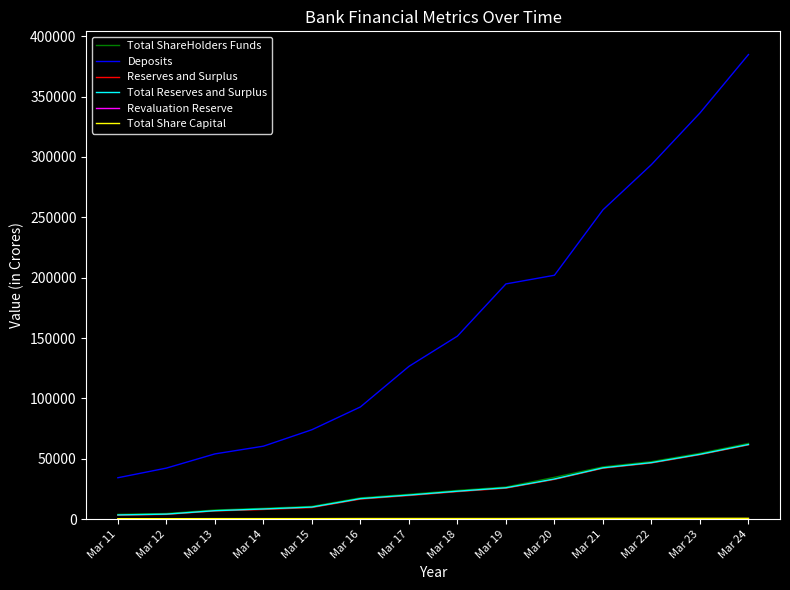

Is this an area chart (filled region under the line)?

No